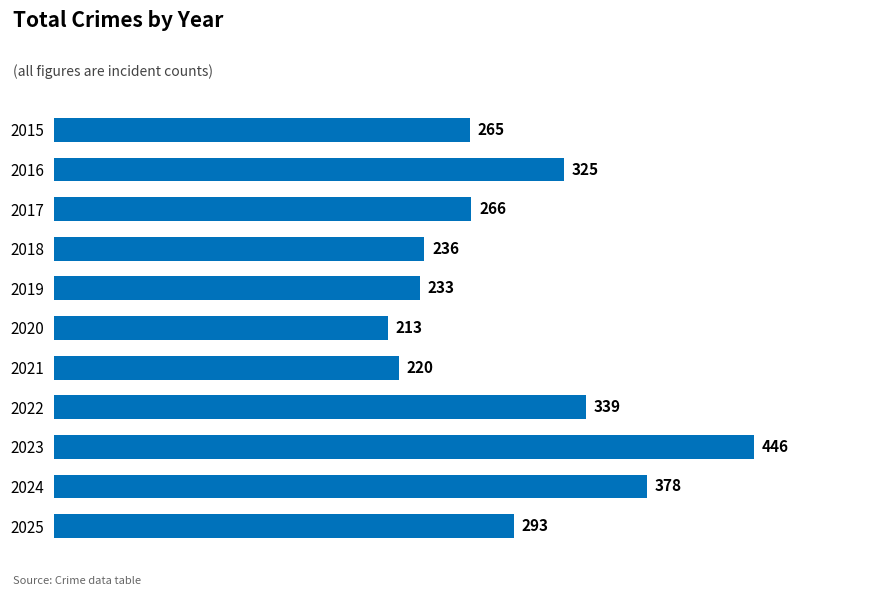

What is the value of the 9th bar from the top?

446